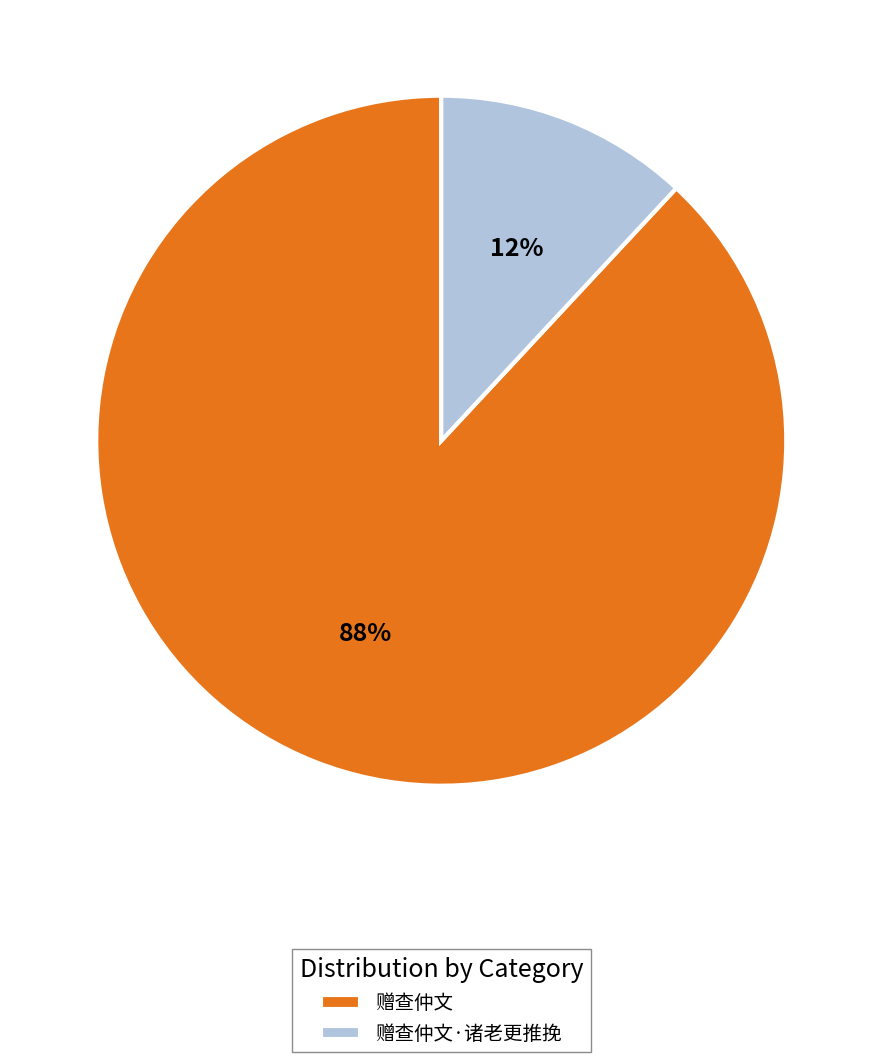

The 赠查仲文 slice represents 82% of the pie. True or false?

False